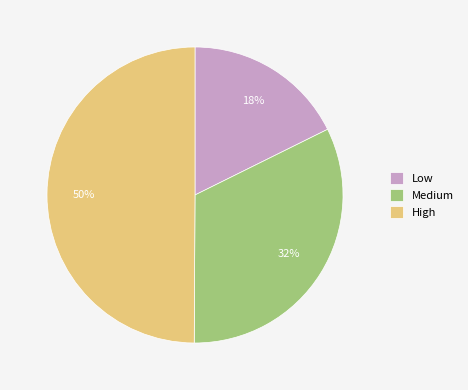

To the nearest percent, what portion does Medium represent?

32%